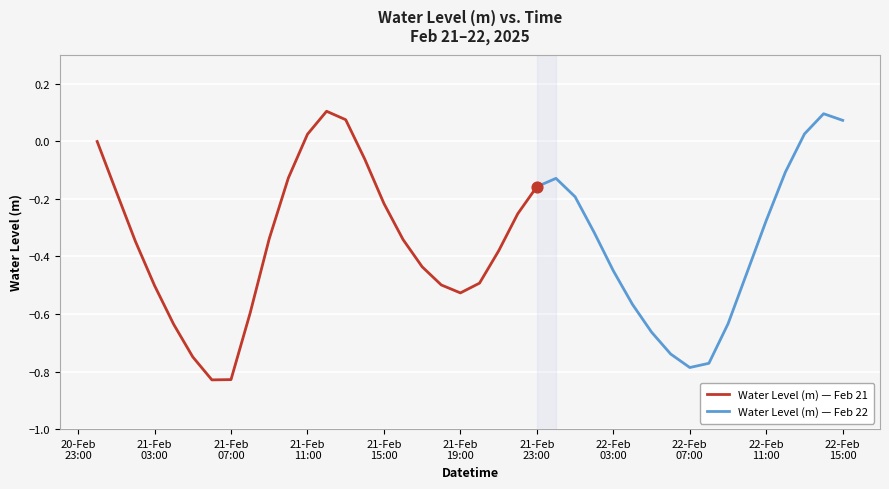

What is the change in value from 2025-02-21 00:00:00 to 2025-02-21 04:00:00?

-0.6